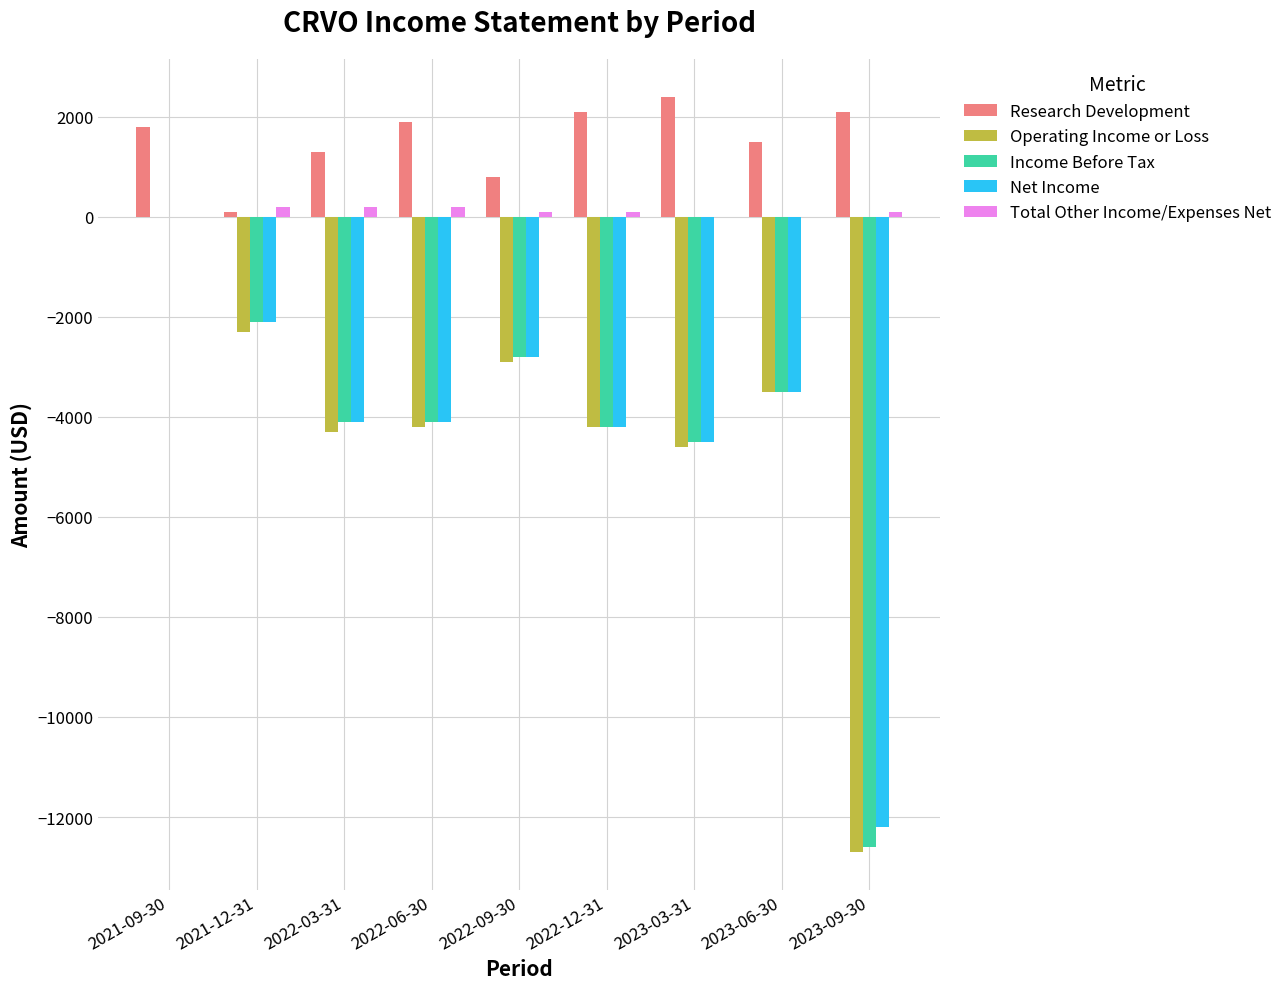

How many data points does each series have?

9